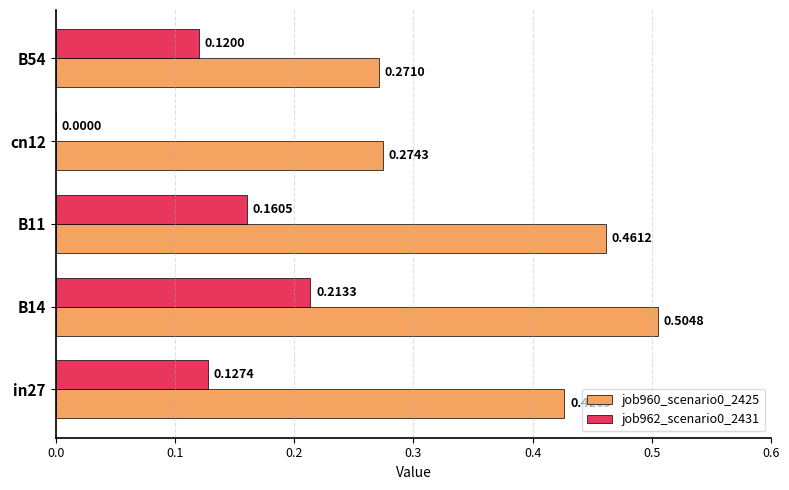

What is the sum of all job960_scenario0_2425 values?

1.9